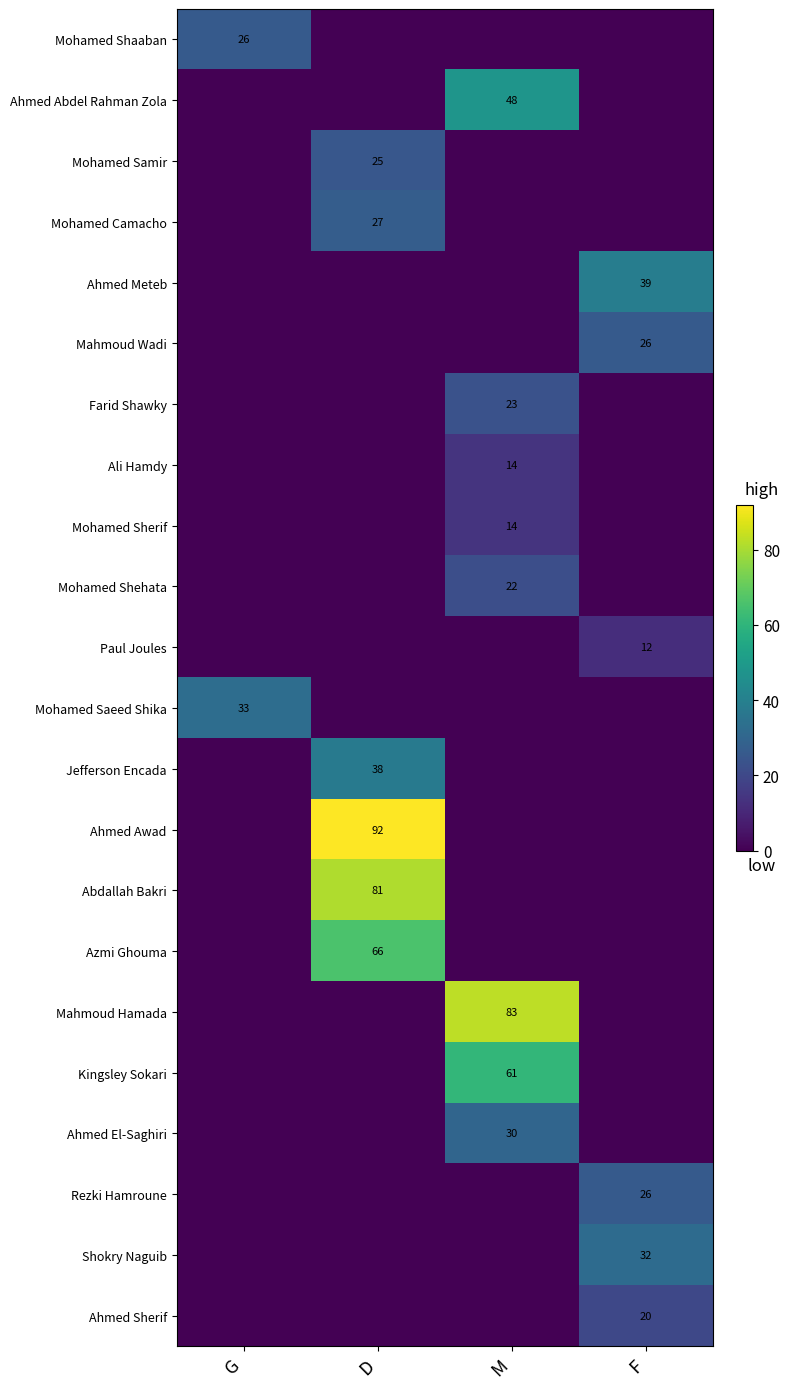

At which category is the sum across all series the highest?

D